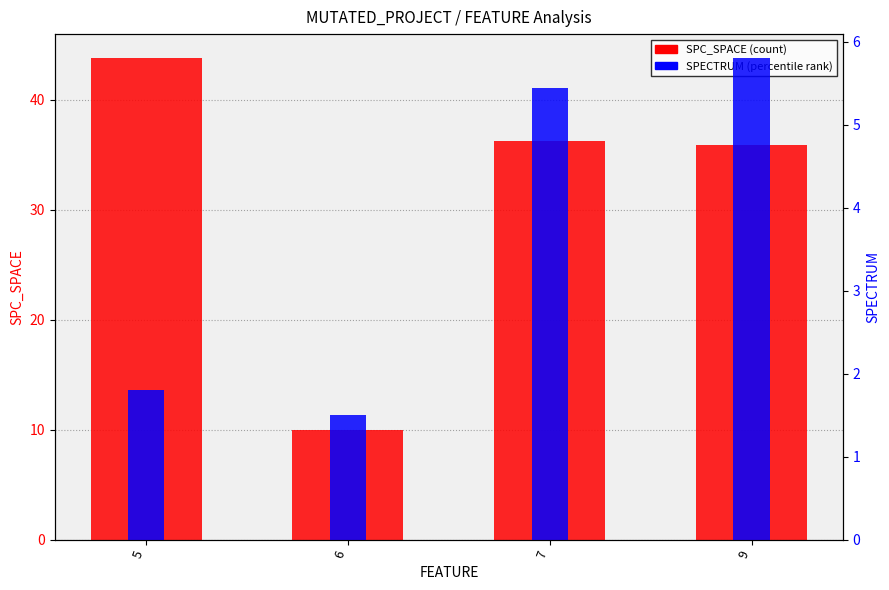

Which category has the lowest value in the SPECTRUM (percentile rank) series?

6